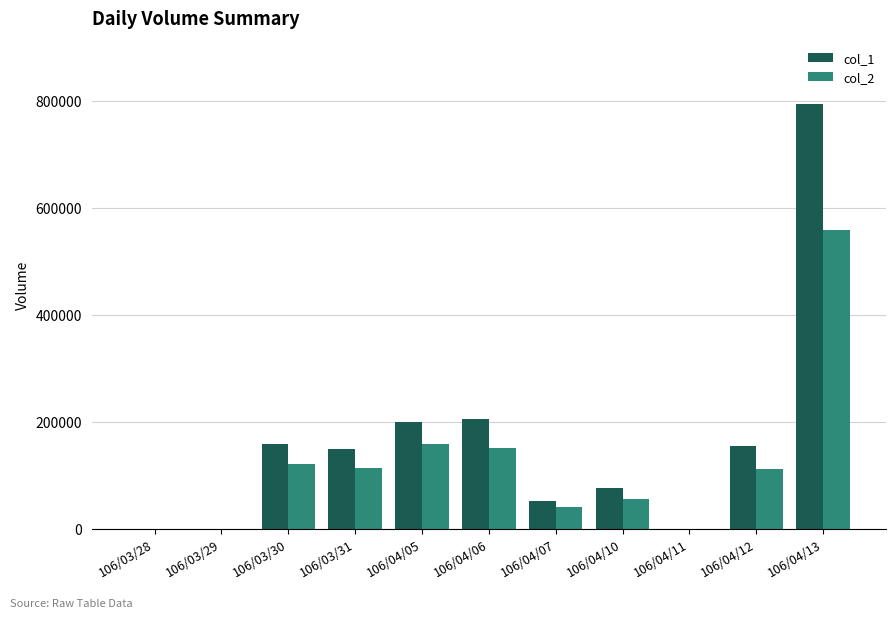

The col_2 series shows 55740 at 106/04/10. True or false?

True